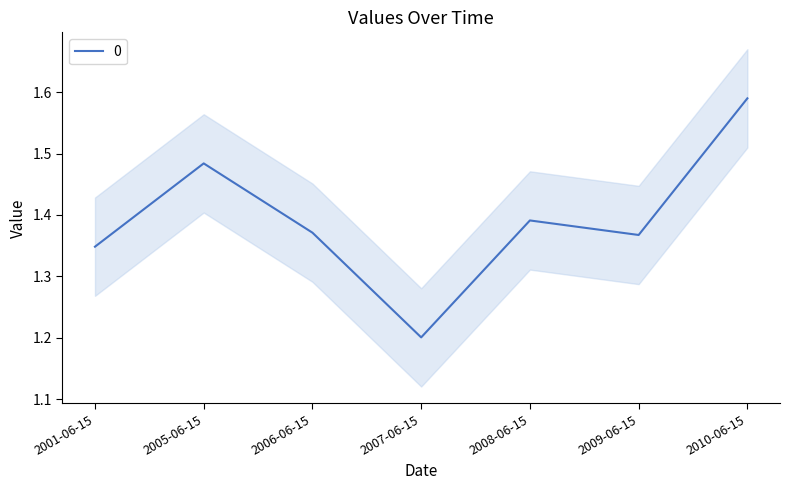

How many values are between 1 and 2?

7